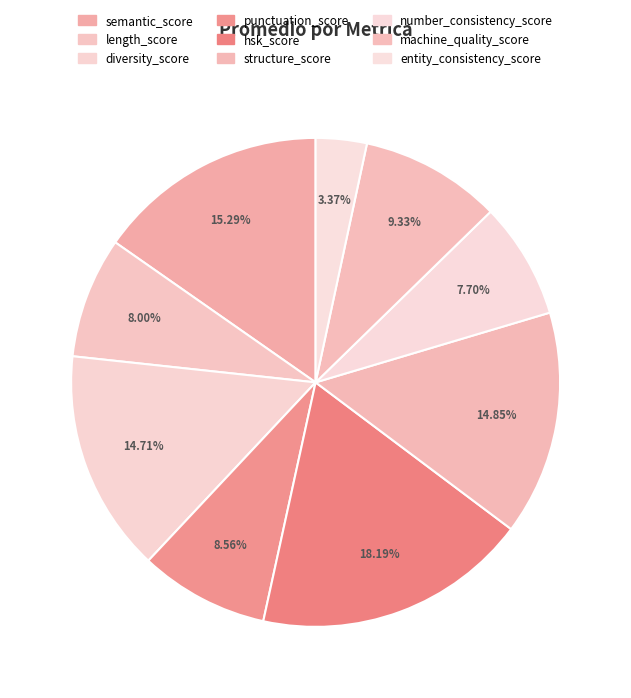

What is the smallest slice in the pie chart?

entity_consistency_score